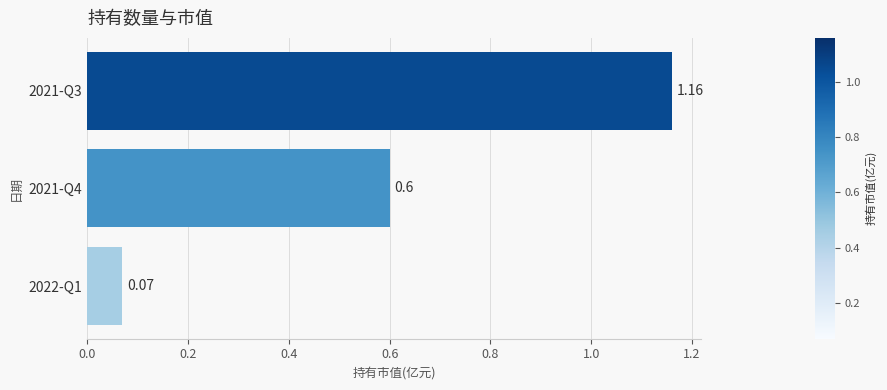

Which has a higher value, 2021-Q3 or 2021-Q4?

2021-Q3